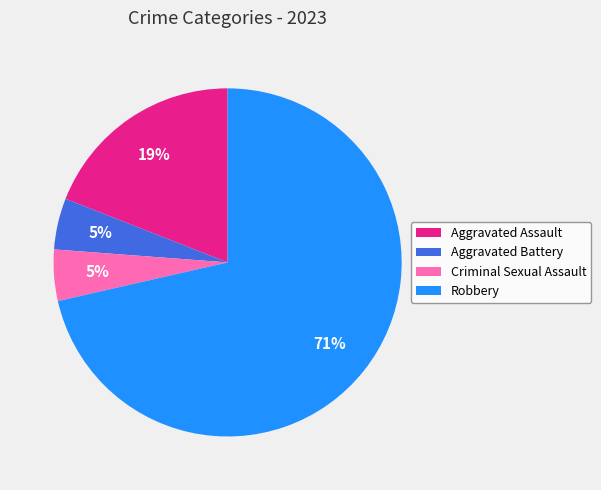

To the nearest percent, what percentage of the pie is Aggravated Assault?

19%